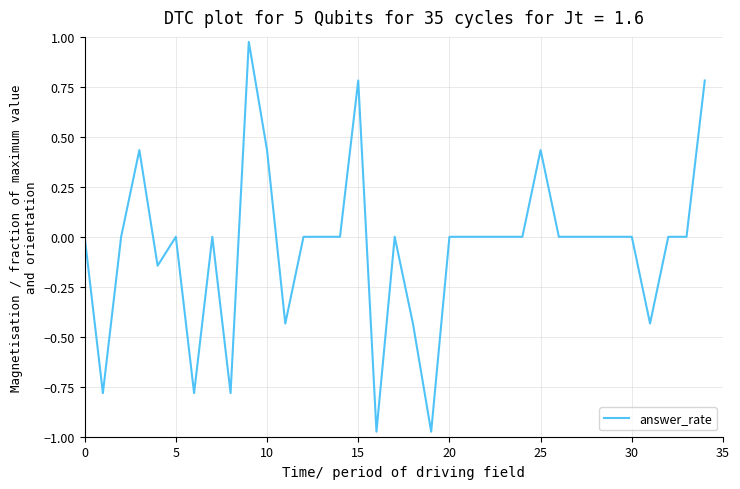

What is the difference between the maximum and minimum values?

1.9